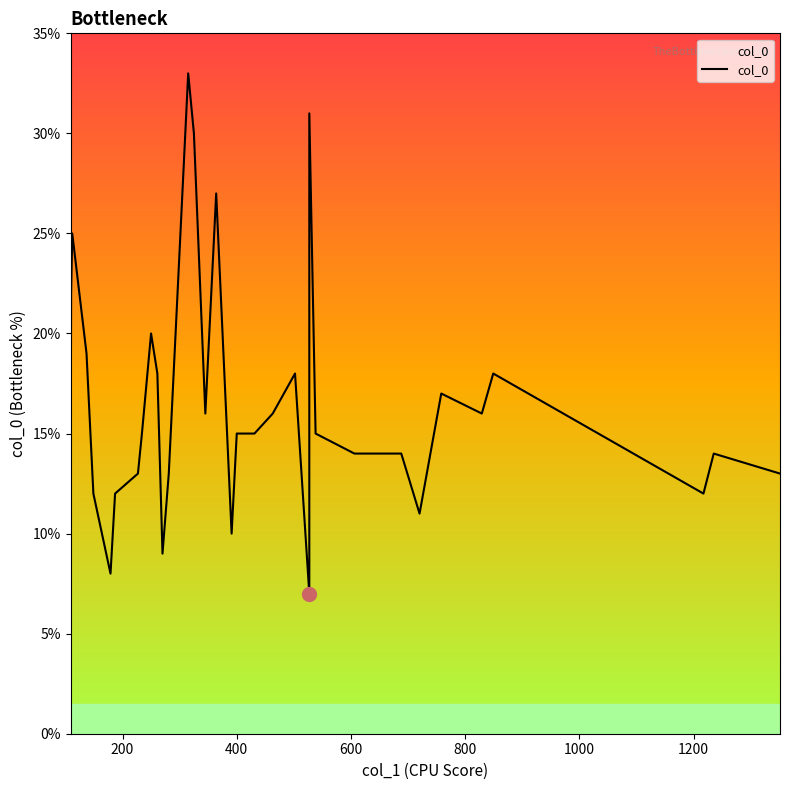

How many lines are shown in the chart?

1